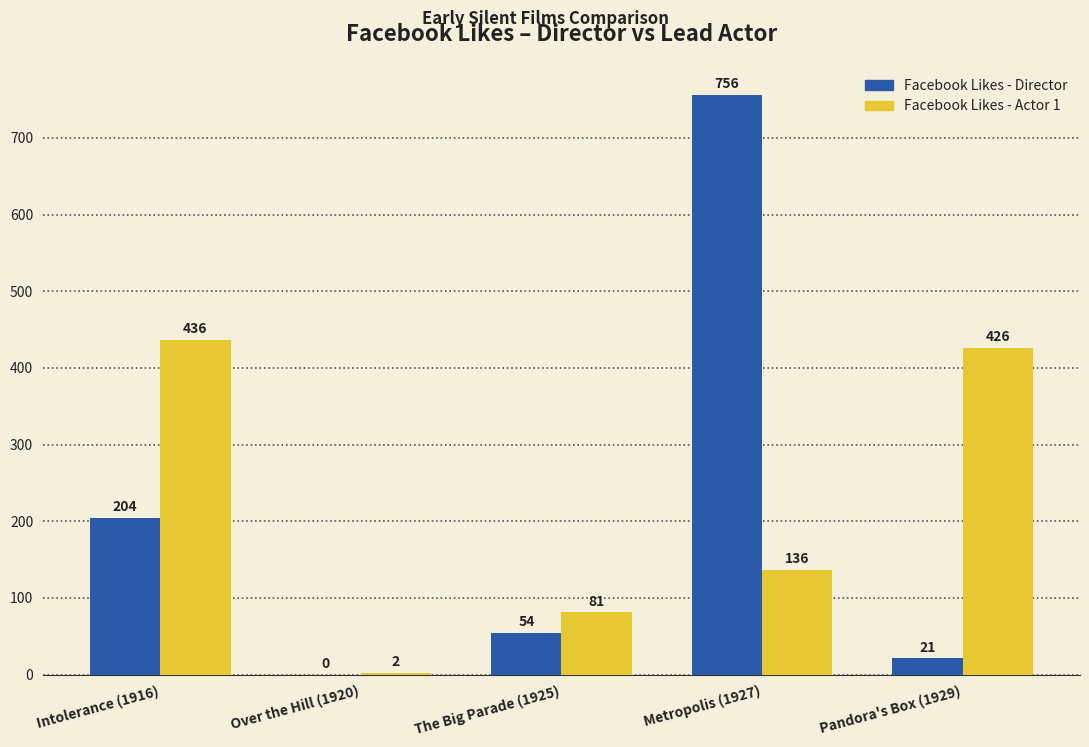

Reading right to left, transcribe all the data shown in this chart.

Facebook Likes - Director: Pandora's Box (1929)=21	Metropolis (1927)=756	The Big Parade (1925)=54	Over the Hill (1920)=0	Intolerance (1916)=204
Facebook Likes - Actor 1: Pandora's Box (1929)=426	Metropolis (1927)=136	The Big Parade (1925)=81	Over the Hill (1920)=2	Intolerance (1916)=436